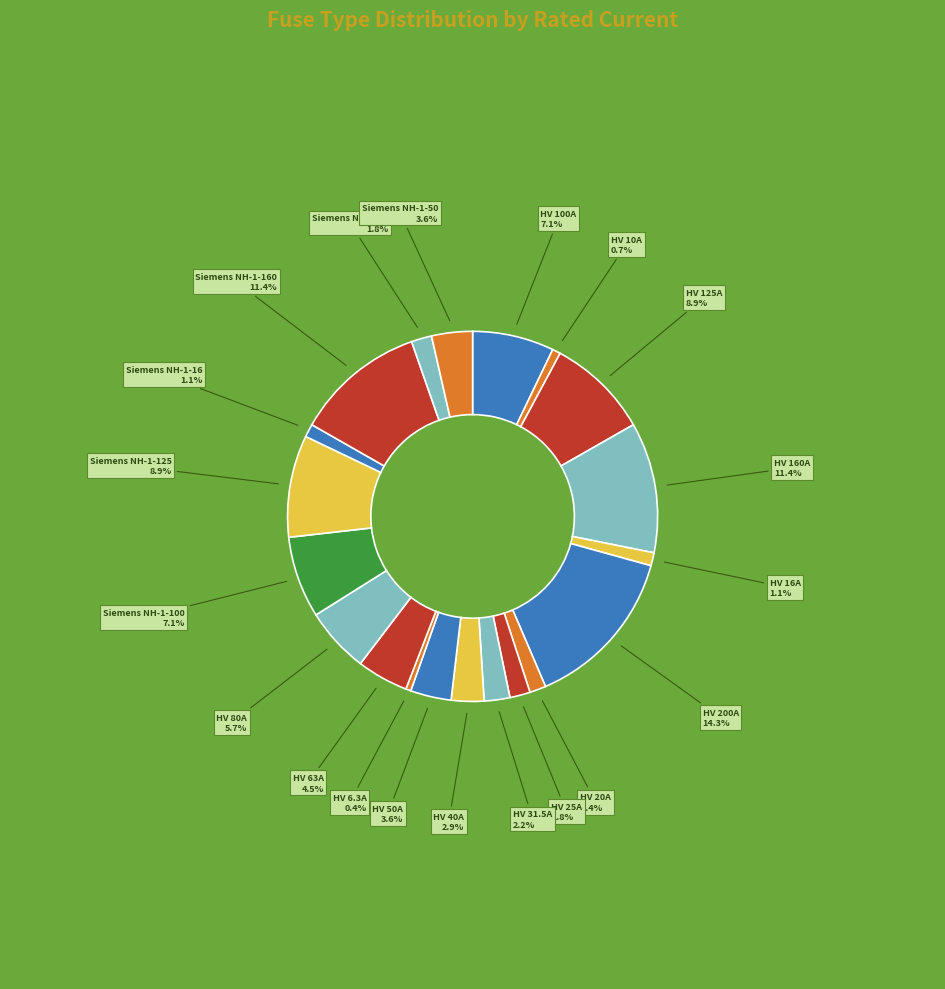

Is there a majority slice in this chart?

No